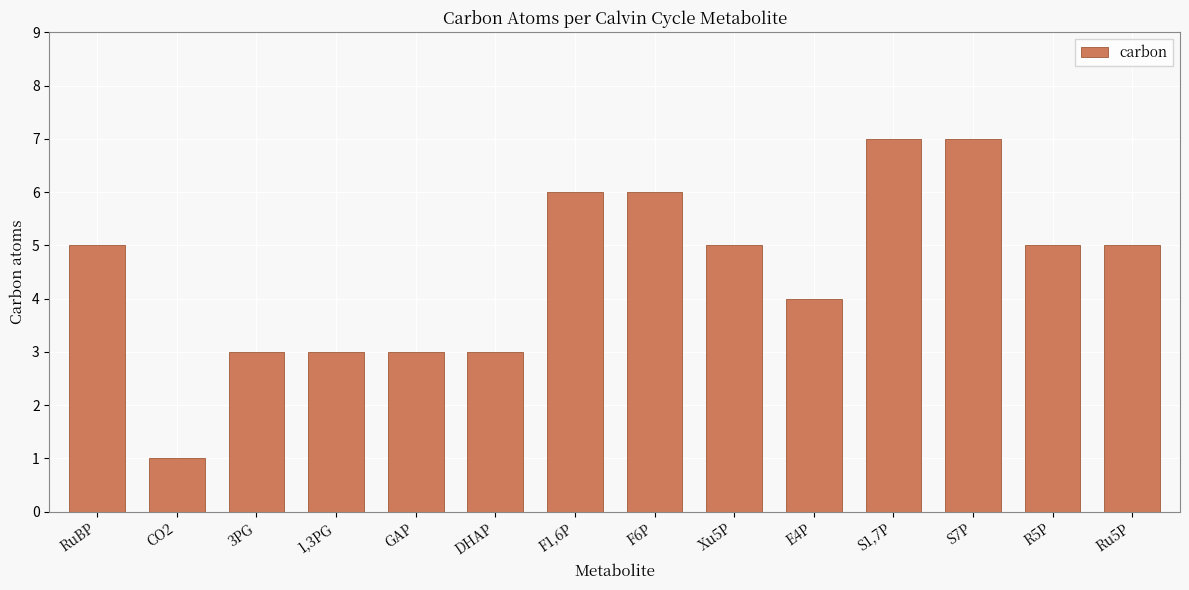

Is it true that the value at 3PG is 3?

True